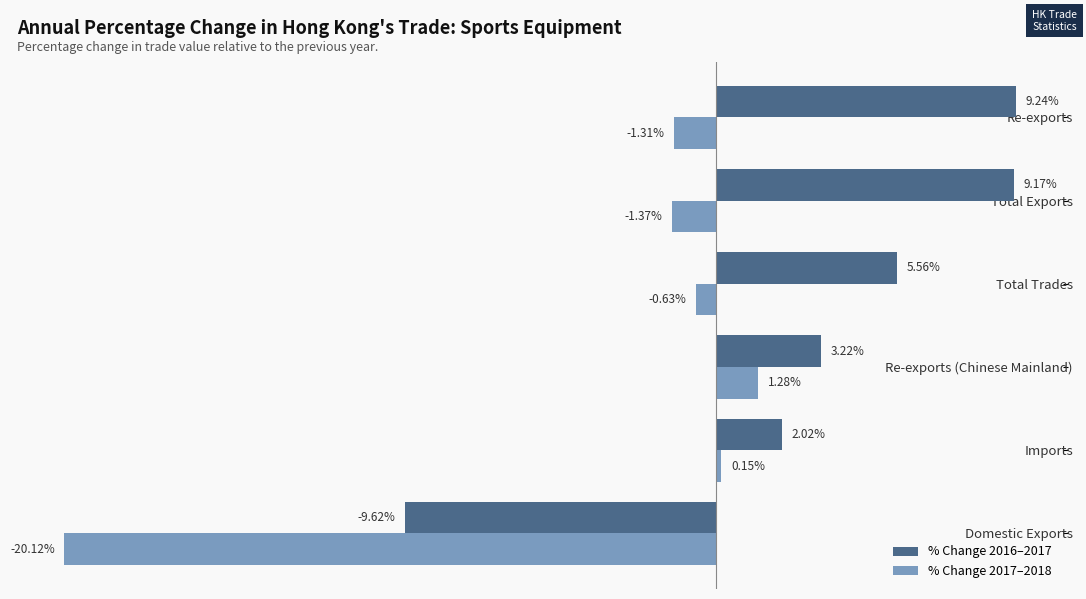

Is the value of % Change 2016–2017 at Total Trades greater than the value of % Change 2017–2018 at Re-exports?

Yes